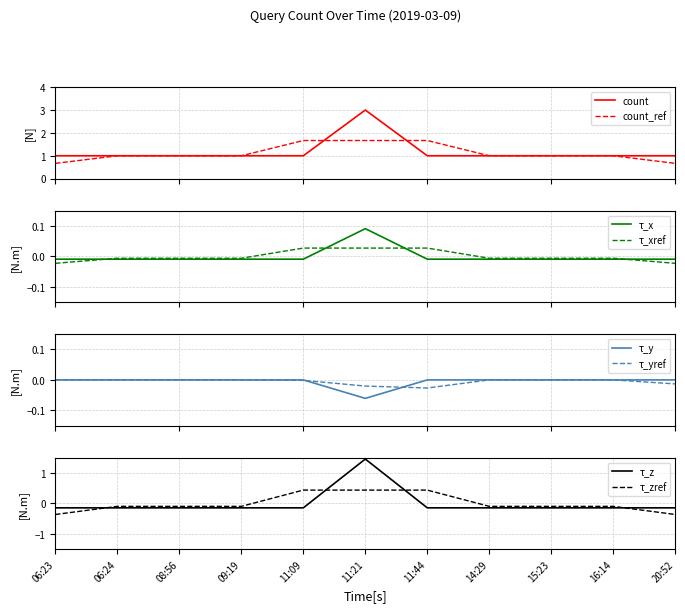

Reading left to right, what are all the values shown in this chart?

06:23=-0.0	06:24=-0.0	08:56=-0.0	09:19=-0.0	11:09=-0.0	11:21=0.1	11:44=-0.0	14:29=-0.0	15:23=-0.0	16:14=-0.0	20:52=-0.0